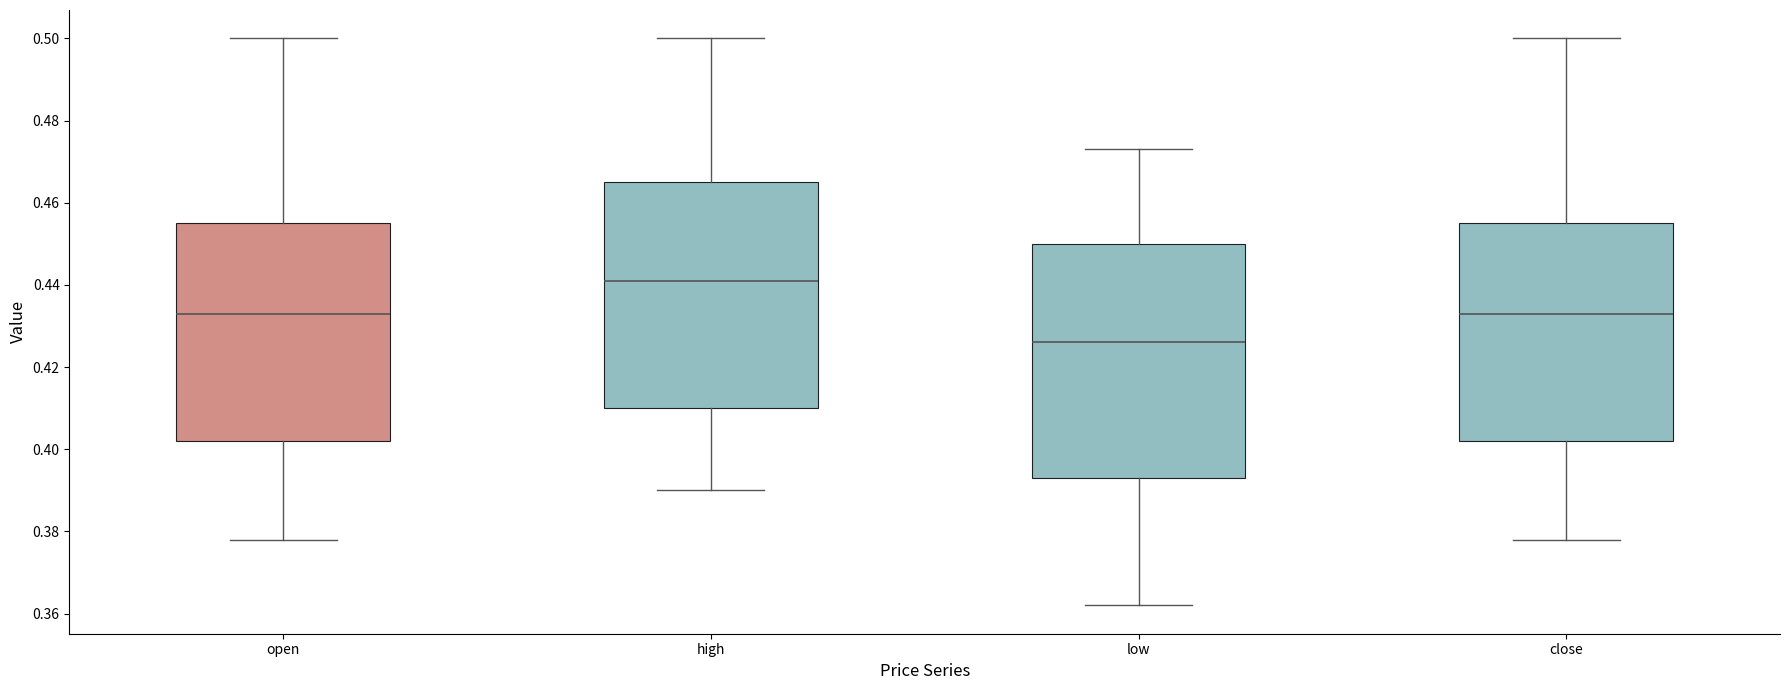

Which box has the lowest median line?

low